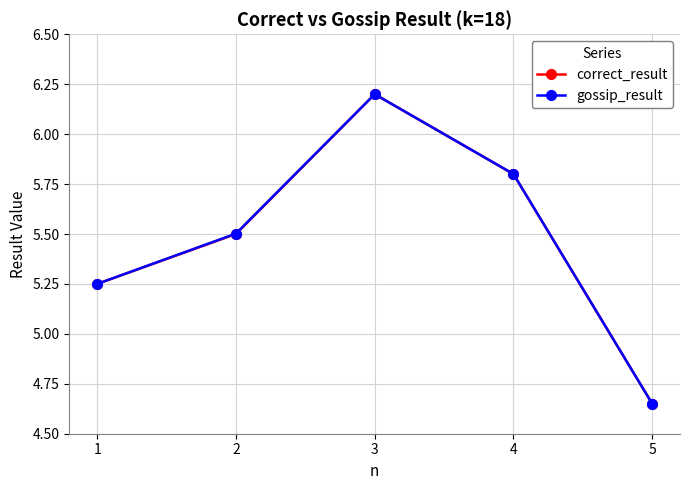

Count the correct_result values in the range 5 to 6.

3